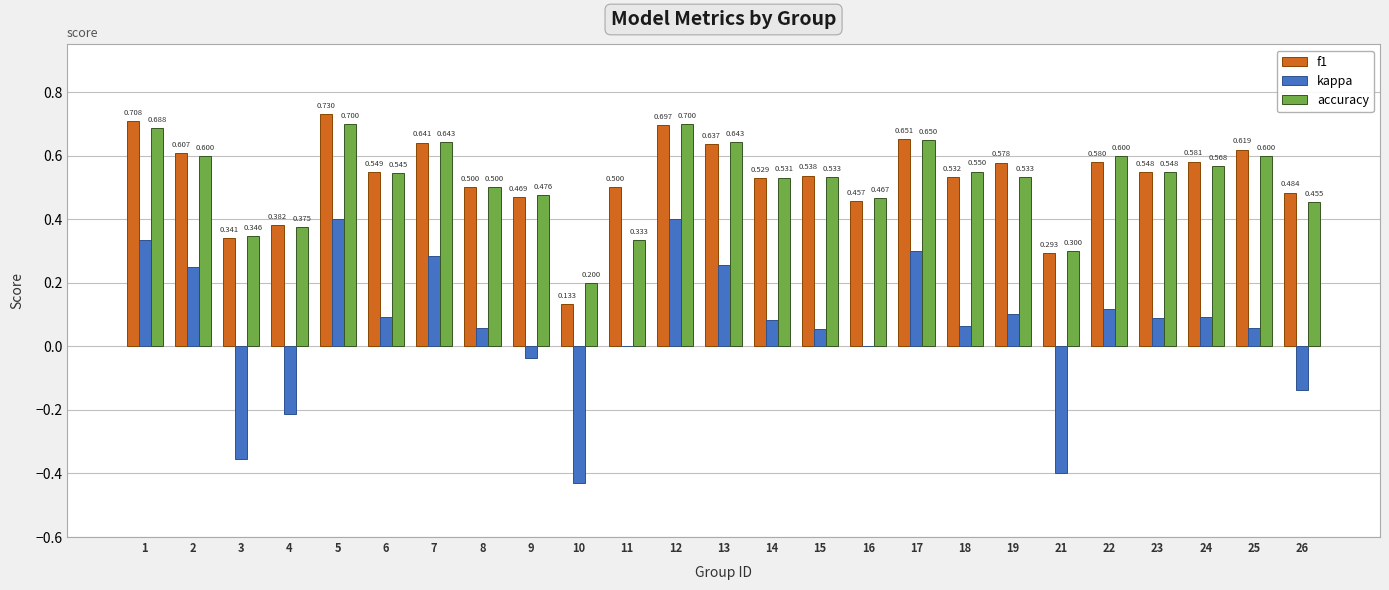

What is the value of the f1 bar at the 24th from the left?

0.6